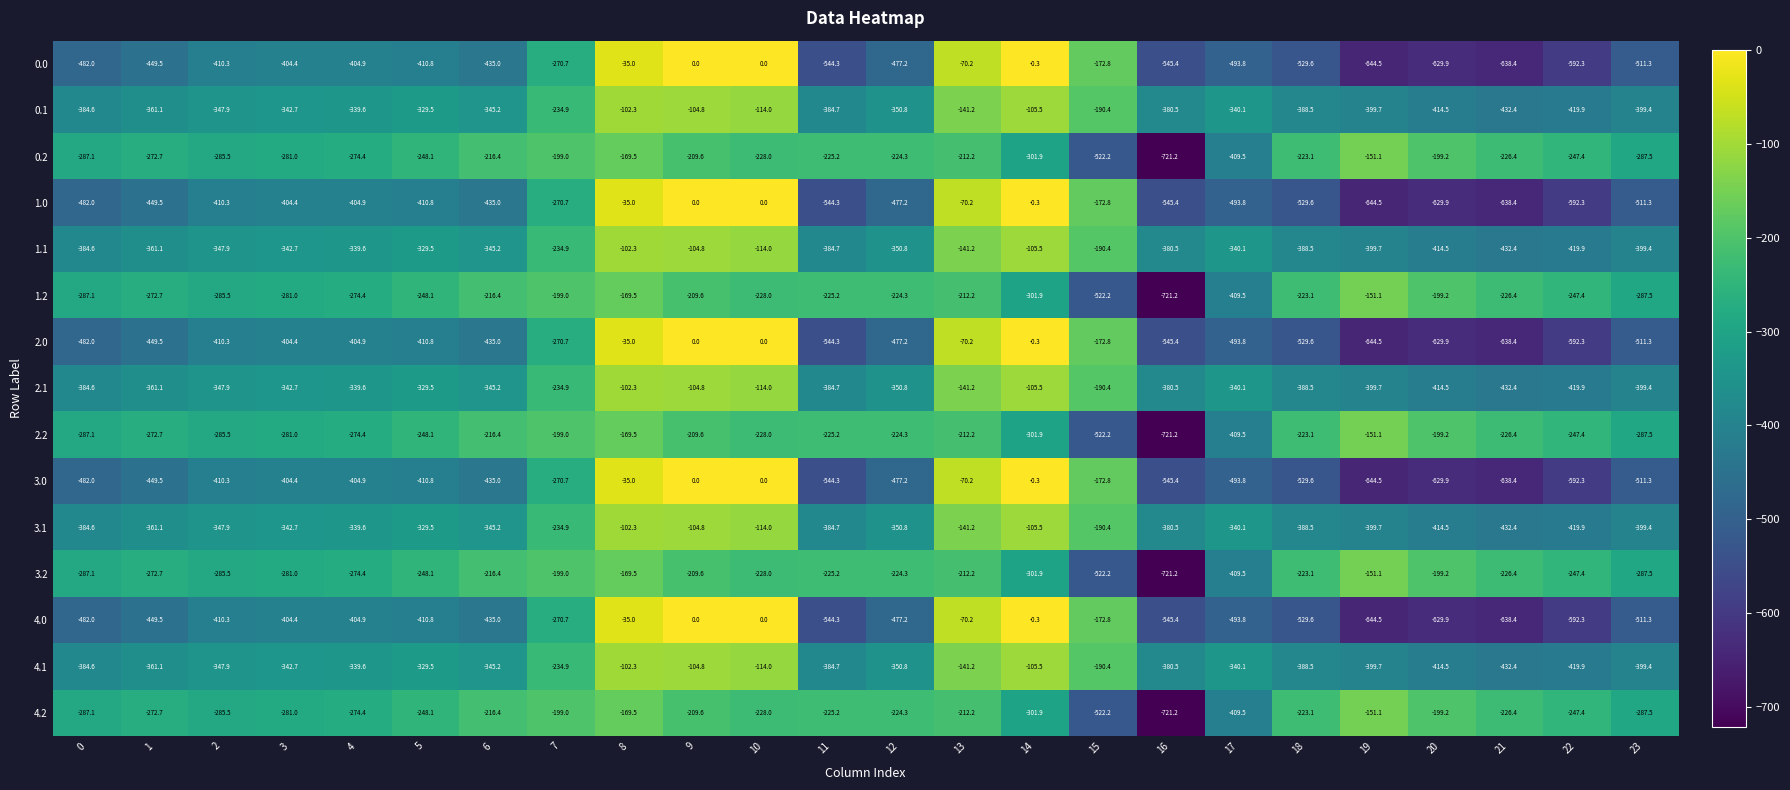

The value of 2.2 at 10 is -228.0. True or false?

True